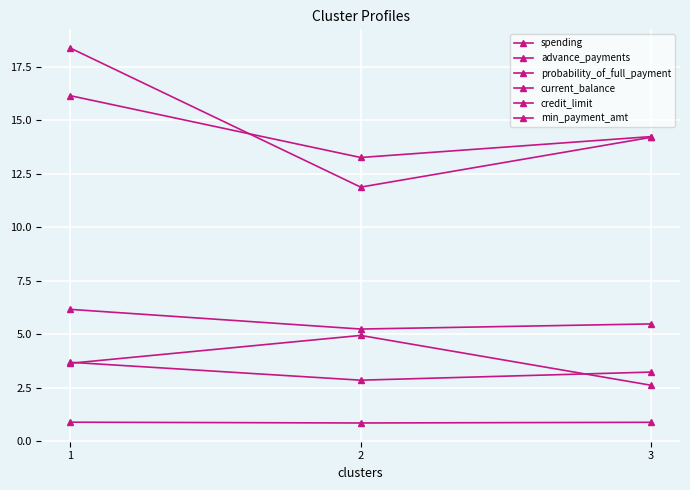

At which category does the chart reach its minimum across all series?

2